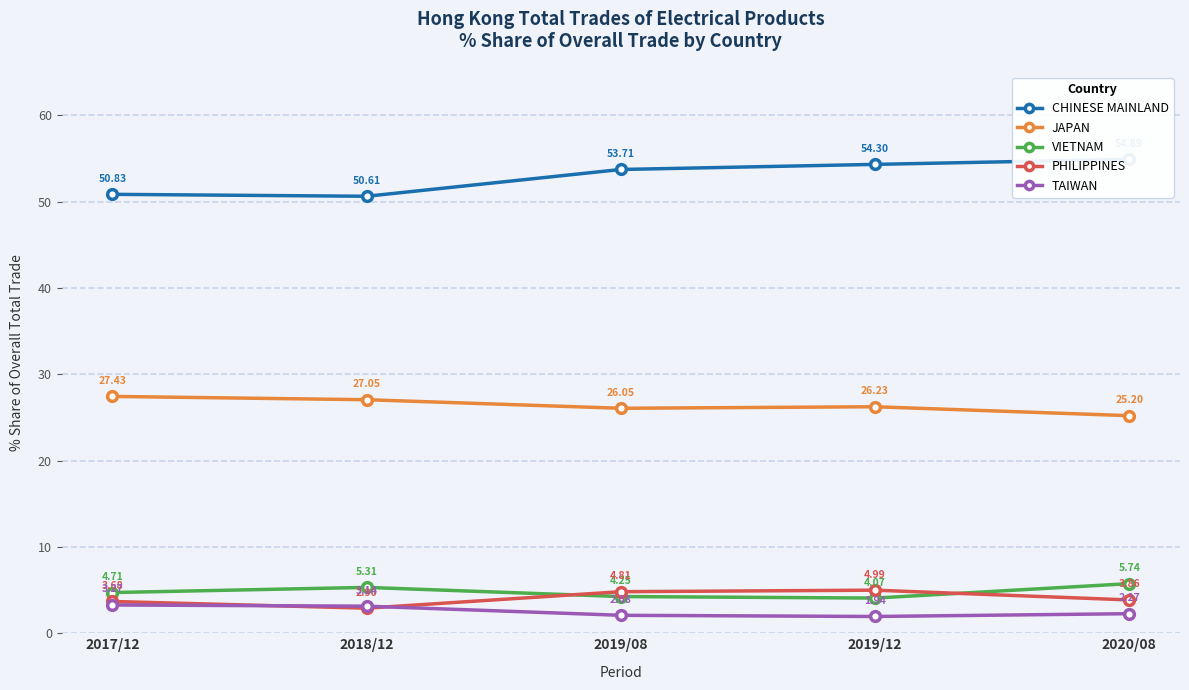

Is the value of VIETNAM at 2020/08 greater than the value of CHINESE MAINLAND at 2017/12?

No